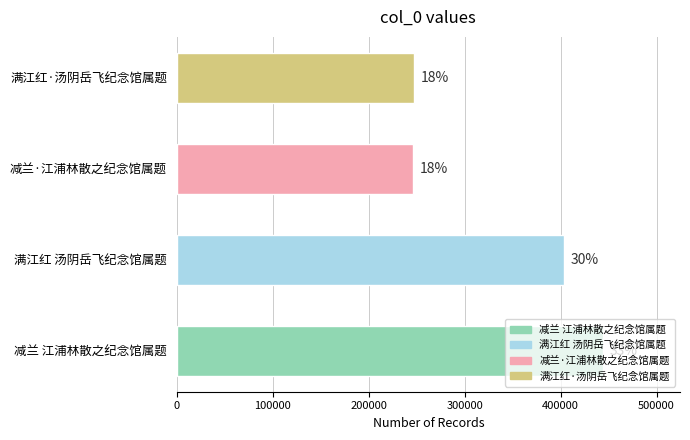

How many bars are there in total?

4